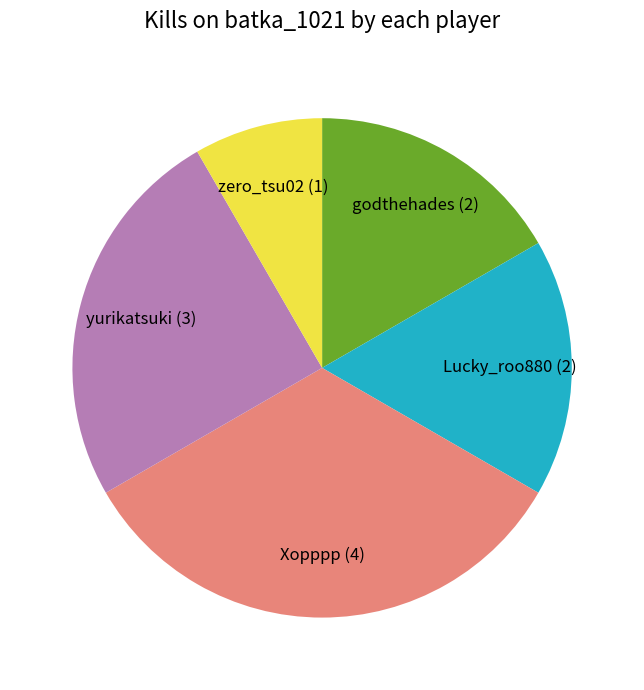

Which slice is the largest?

Xopppp